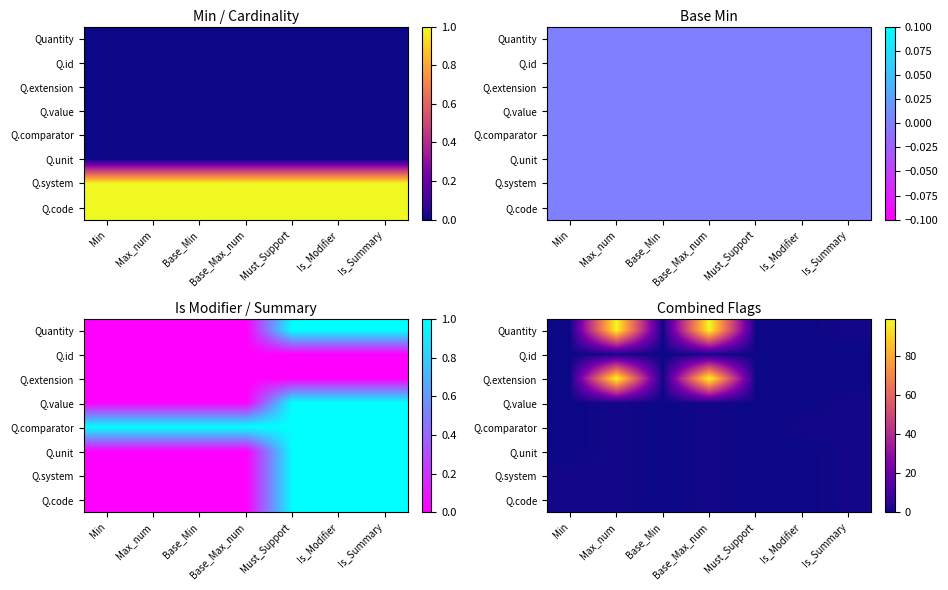

The value of Q.id at Must_Support is 1. True or false?

False